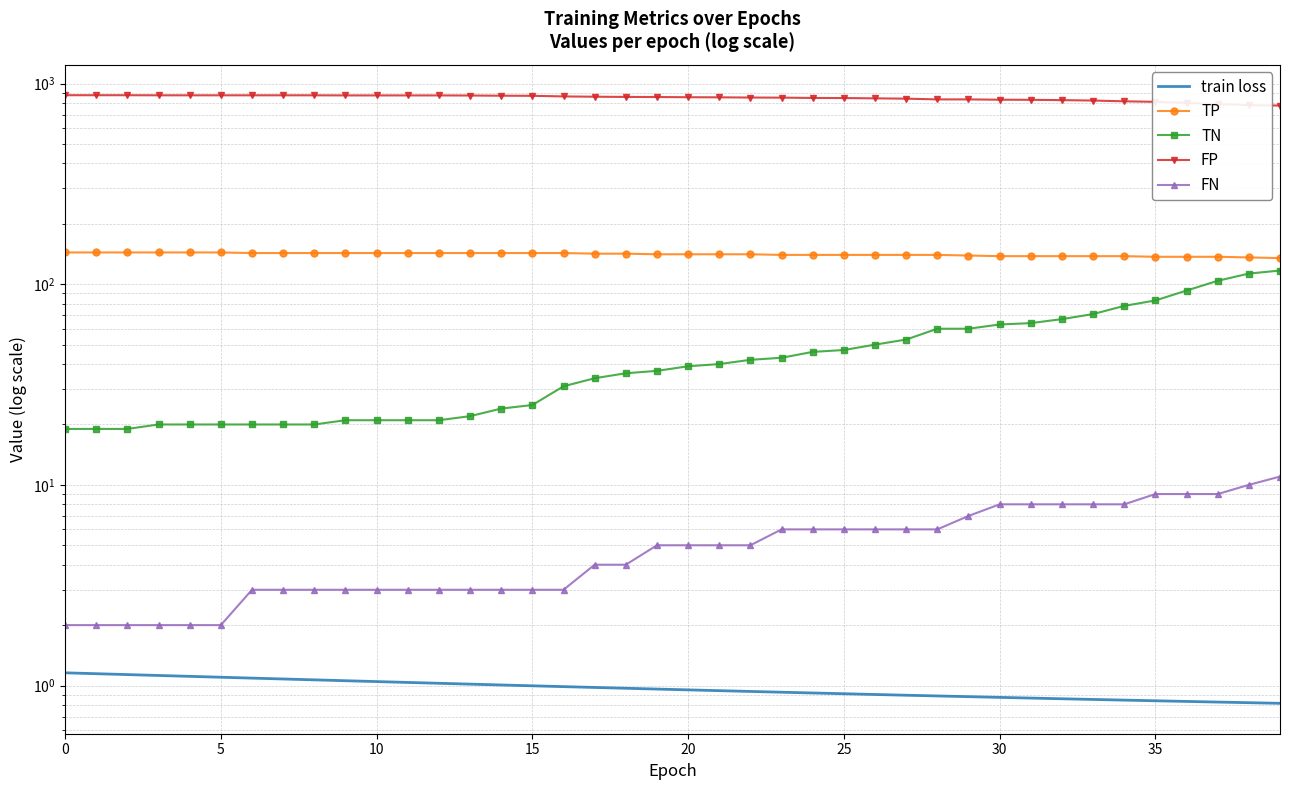

Between 20 and 25, which is larger?

20